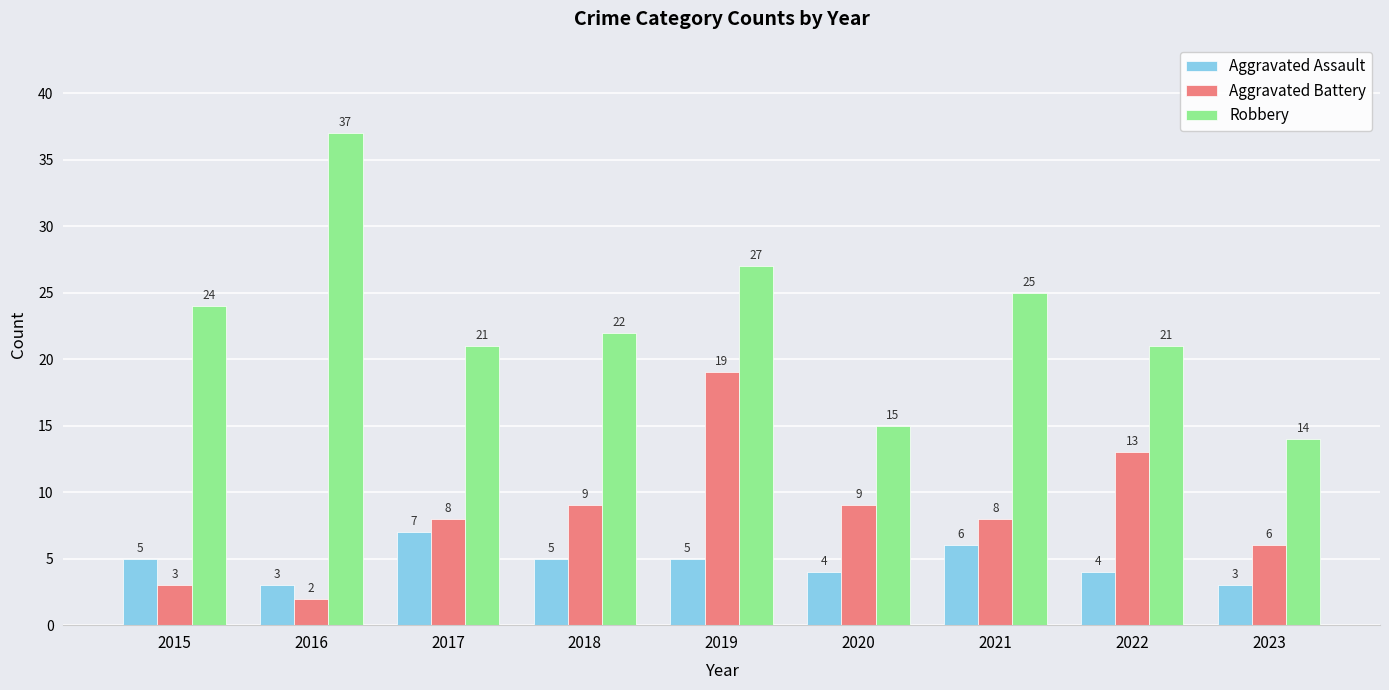

How many bars are there in each group?

3